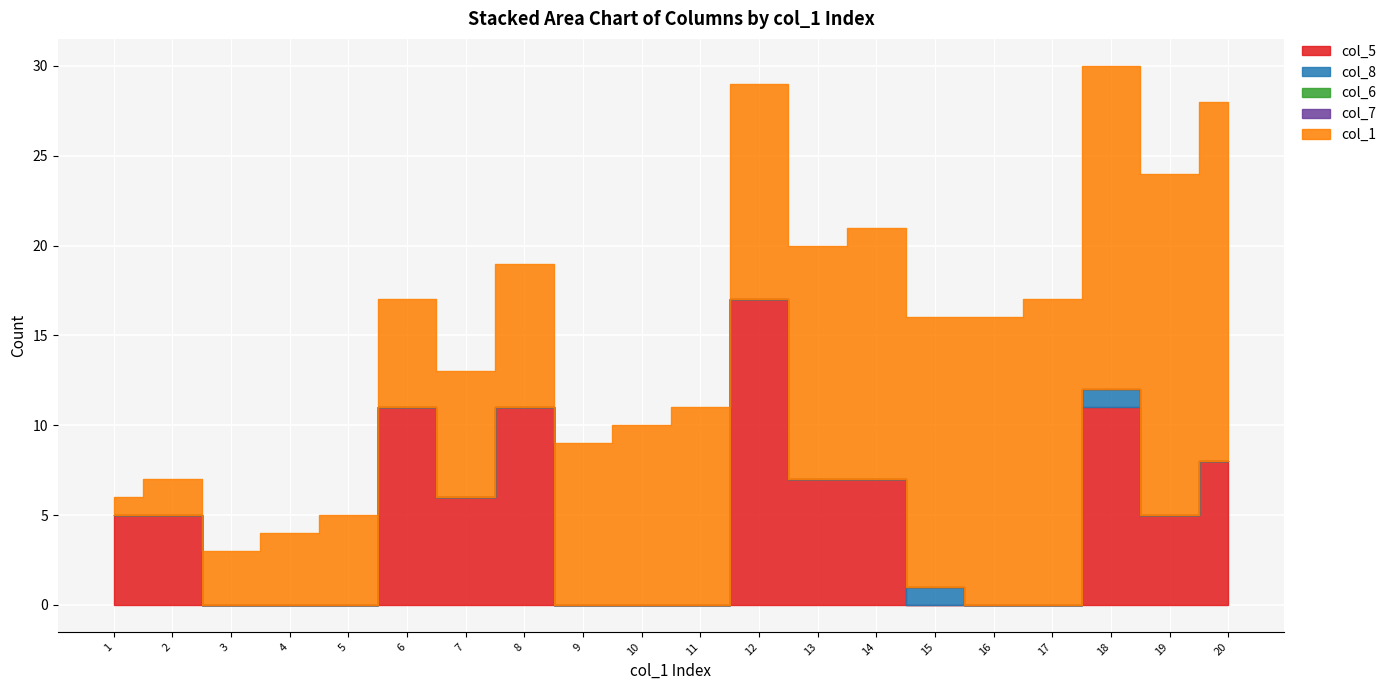

At 2, list the series in order from largest to smallest.

col_5, col_1, col_8, col_6, col_7